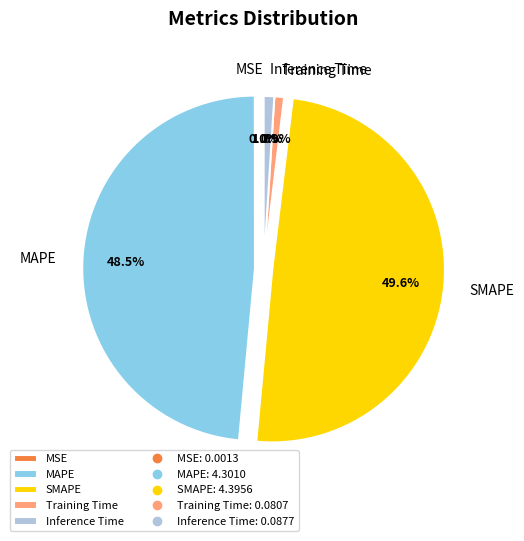

Which slice is the largest?

SMAPE